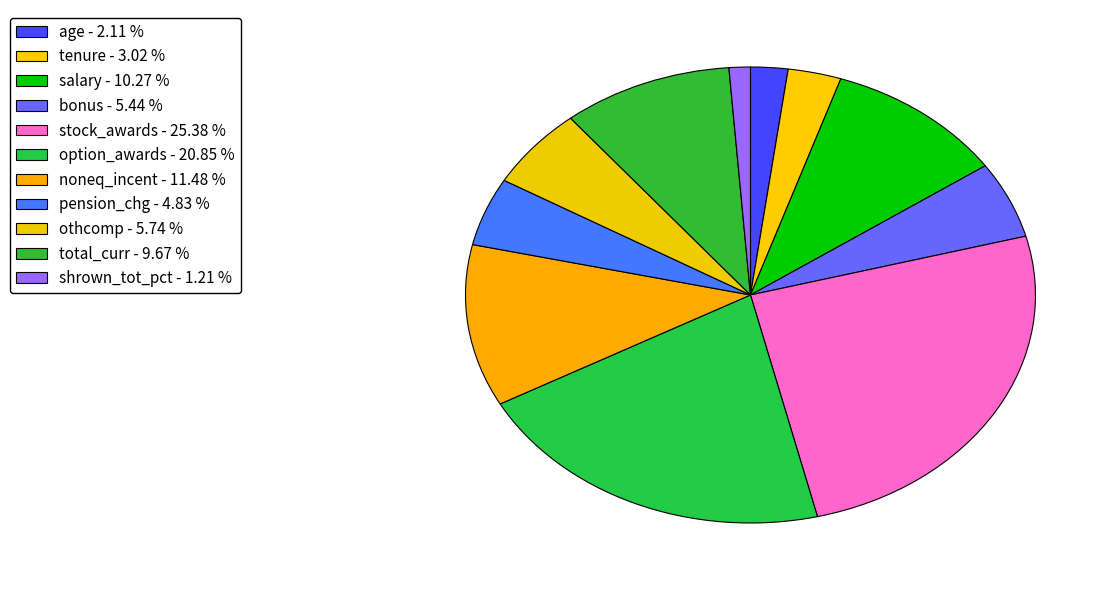

To the nearest percent, what percentage of the pie is salary?

10%